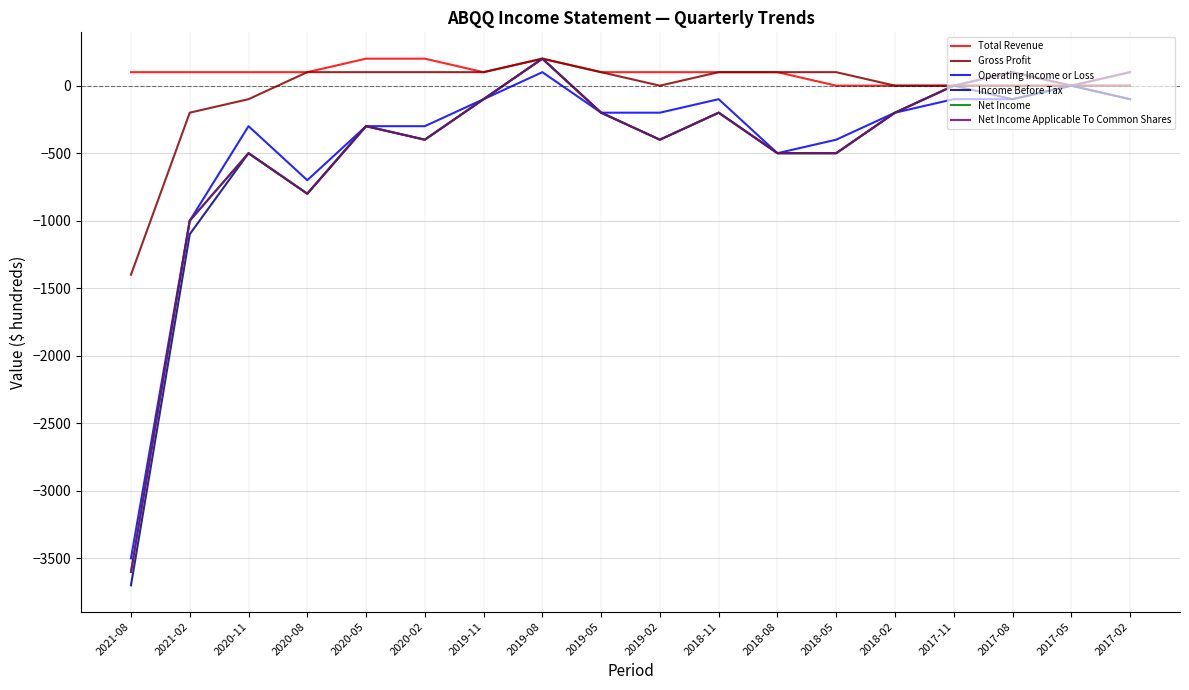

Does the chart display data point markers on the line(s)?

No